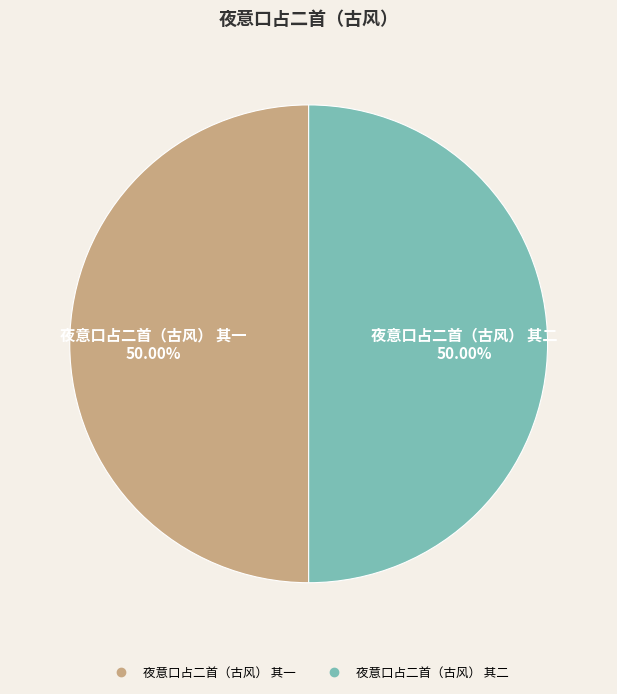

To the nearest percent, what percentage of the pie is 夜意口占二首（古风） 其一?

50%